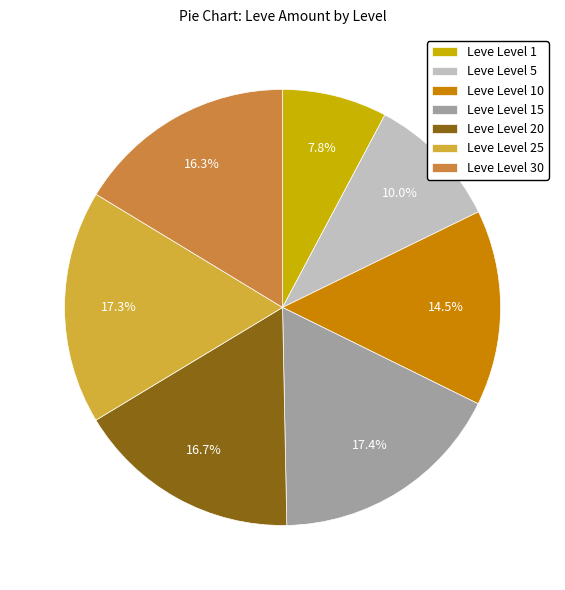

Does any single category account for the majority?

No